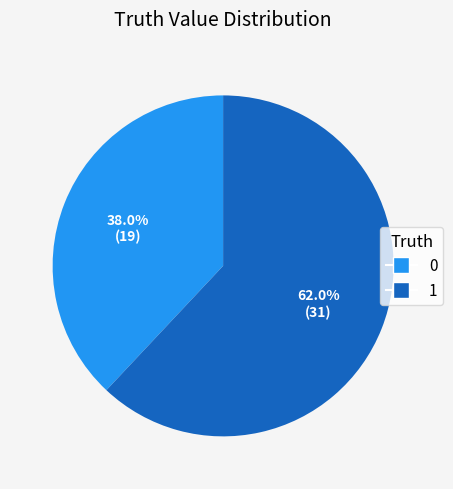

Count the number of slices in the pie.

2